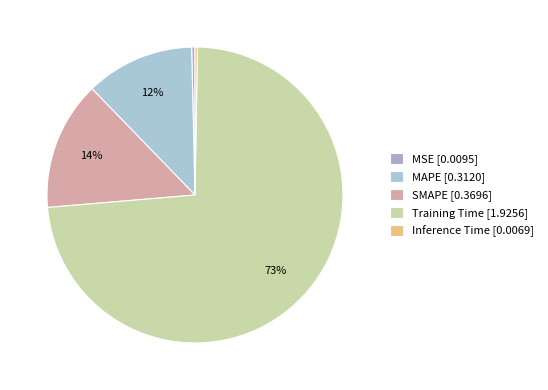

Which has a higher value, Inference Time or SMAPE?

SMAPE